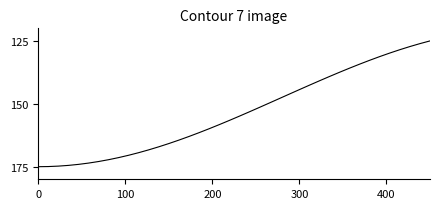

What is the greatest value displayed?

175.0